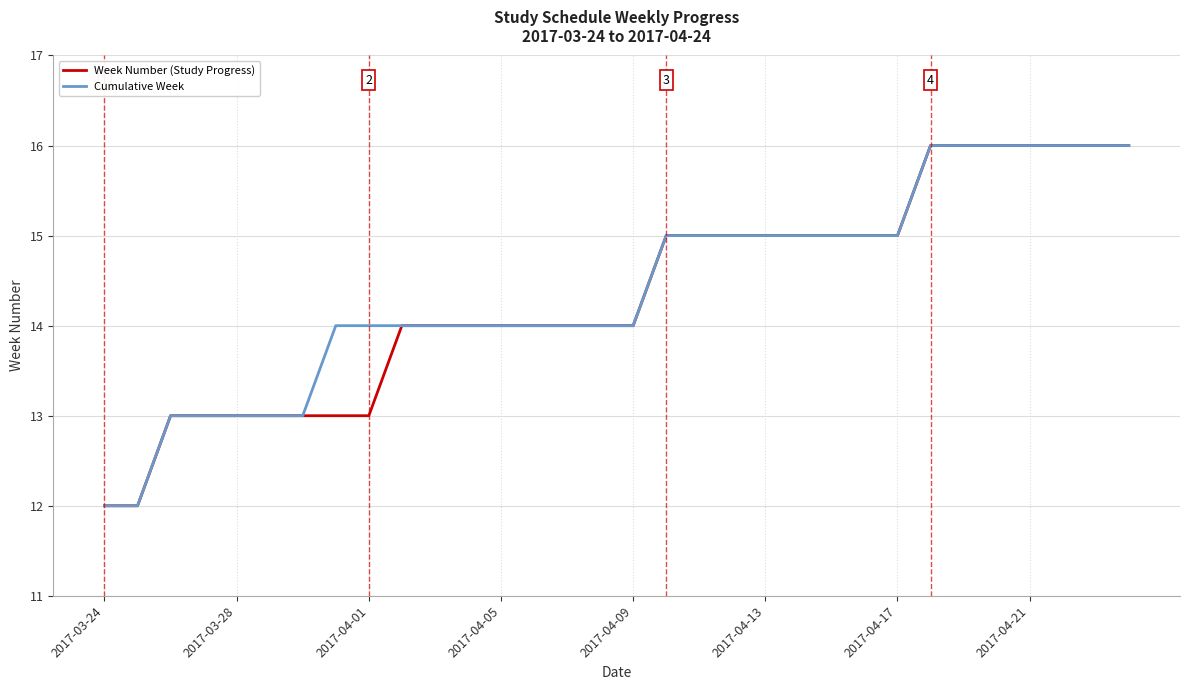

What is the minimum value for Week Number (Study Progress)?

12